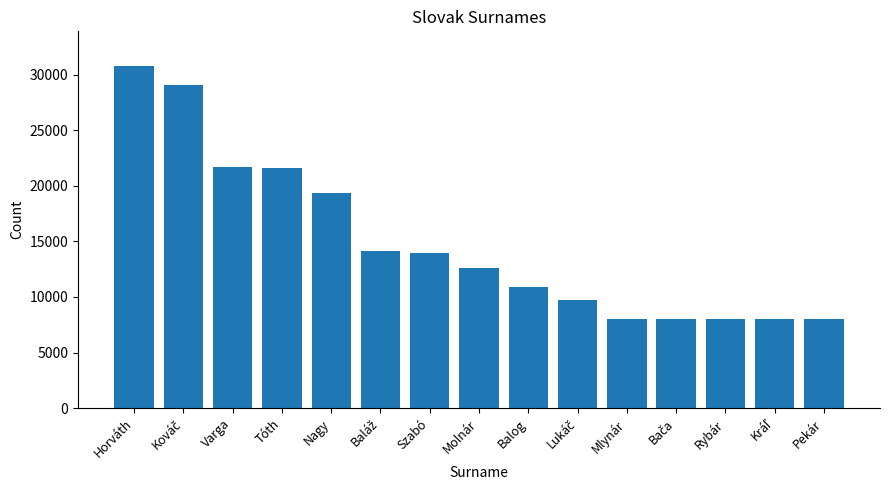

What is the greatest value displayed?

30813